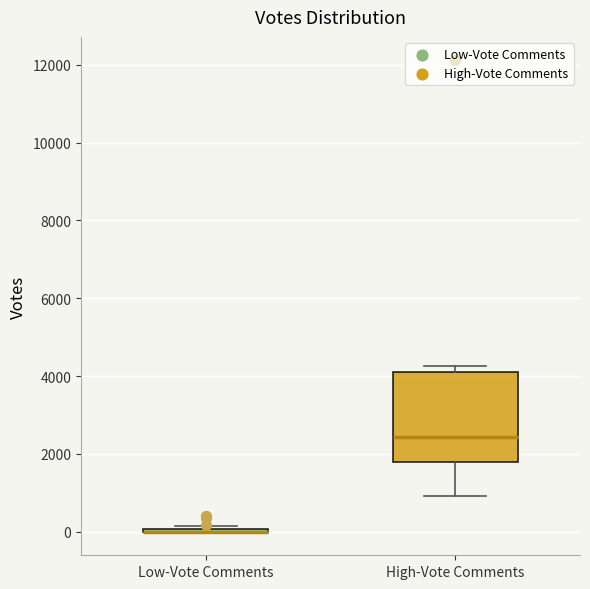

Reading left to right, read every box against the y-axis: the position of its median line, the range the box covers, and the ends of its whiskers. The values are not printed on the chart, so give them approximately, as read against the axis.

Low-Vote Comments: box collapsed to a line at 0, whiskers 0 to 200
High-Vote Comments: median 2400, box 1800 to 4200, whiskers 1000 to 4200 (just above the box's upper edge)